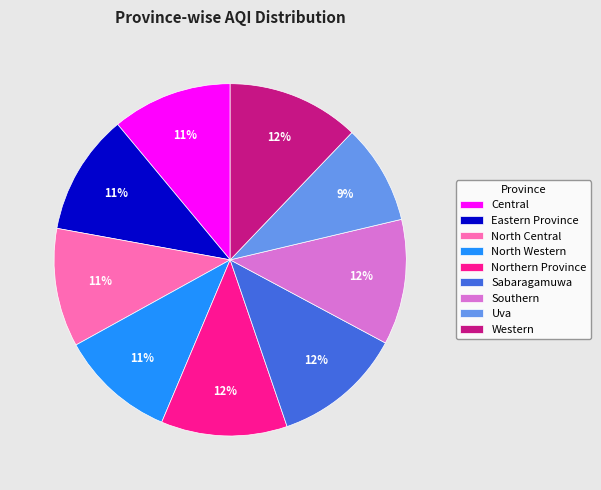

Does Western represent more than half of the total?

No